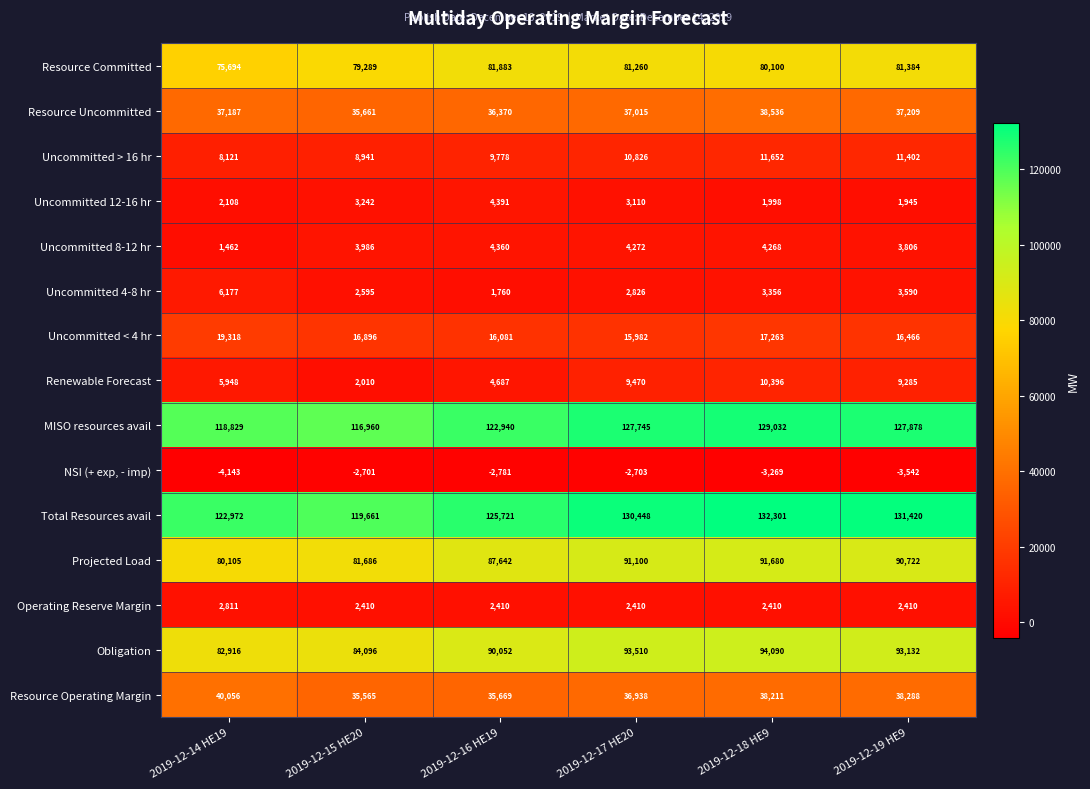

How many data points in MISO resources avail are less than 127745?

3